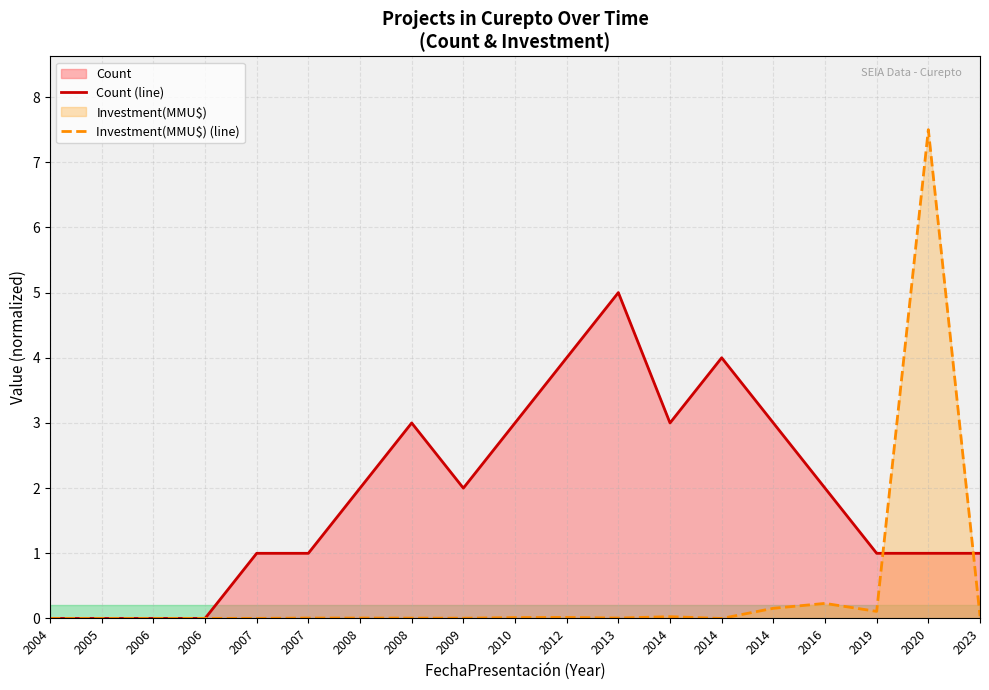

Reading left to right, what are all the values shown in this chart?

Count (line): 2004=0.0	2005=0.0	2006=0.0	2006=0.0	2007=1.0	2007=1.0	2008=2.0	2008=3.0	2009=2.0	2010=3.0	2012=4.0	2013=5.0	2014=3.0	2014=4.0	2014=3.0	2016=2.0	2019=1.0	2020=1.0	2023=1.0
Investment(MMU$) (line): 2004=0.0	2005=0.0	2006=0.0	2006=0.0	2007=0.0	2007=0.0	2008=0.0	2008=0.0	2009=0.0	2010=0.0	2012=0.0	2013=0.0	2014=0.0	2014=0.0	2014=0.2	2016=0.2	2019=0.1	2020=7.5	2023=0.0